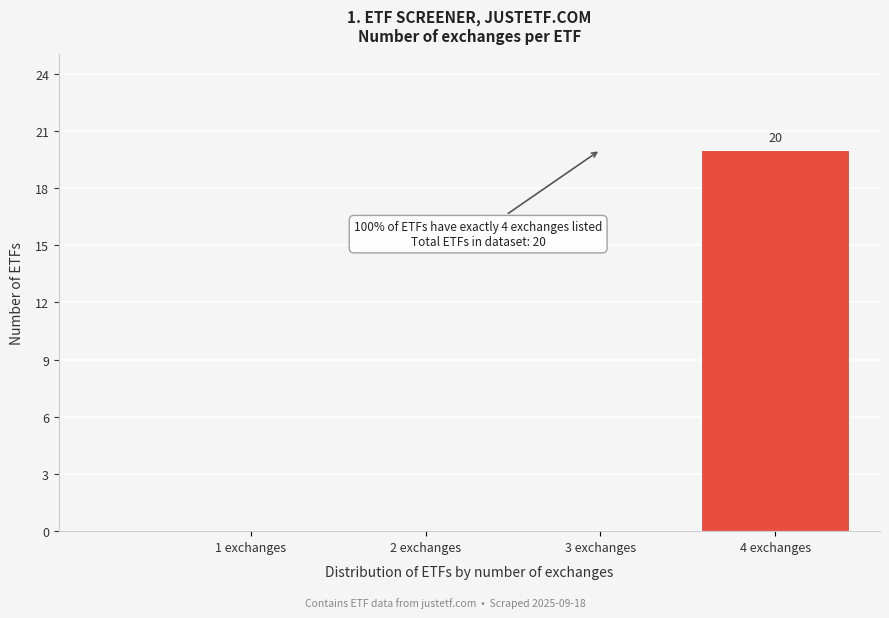

Reading left to right, extract all data points from this chart.

1 exchanges=0	2 exchanges=0	3 exchanges=0	4 exchanges=20